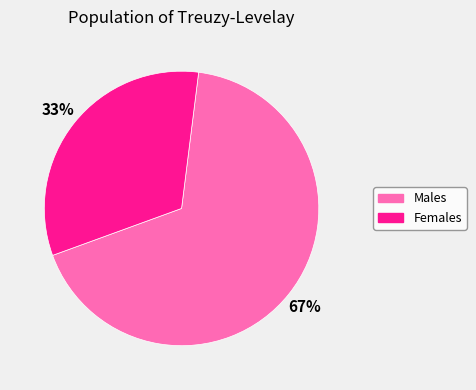

To the nearest percent, what is the average slice percentage?

50%